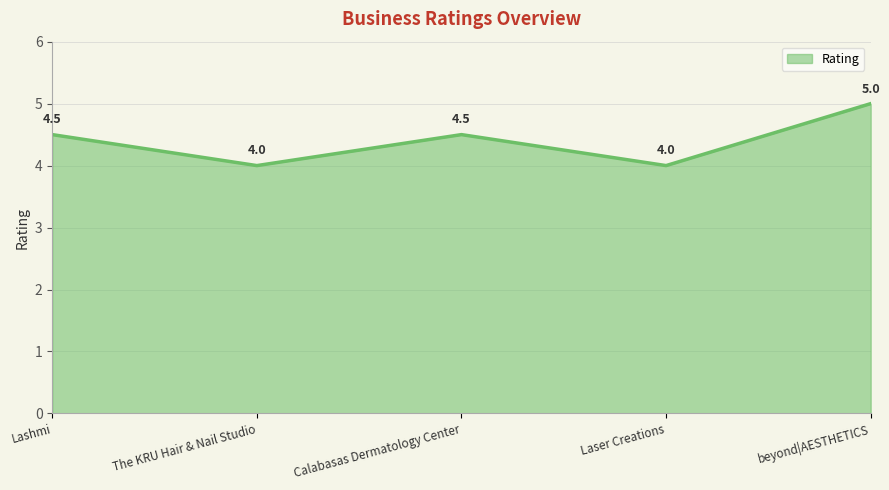

How many lines are shown in the chart?

1